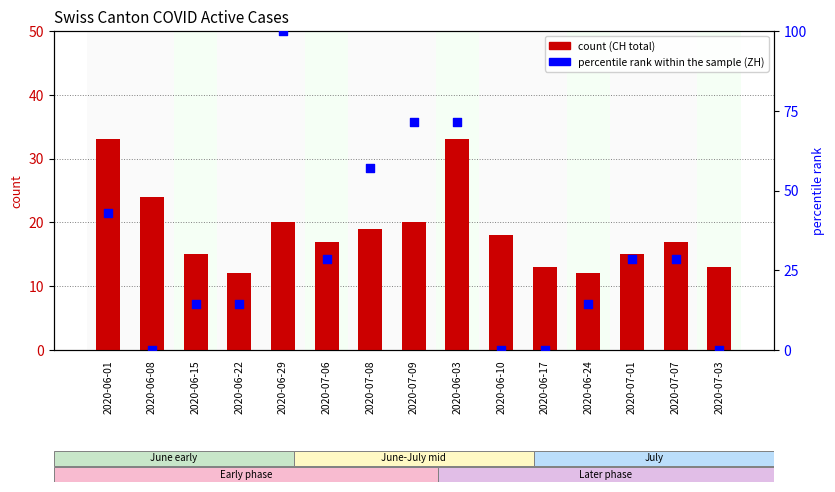

What is the total value across all series at 2020-06-10?

18.0